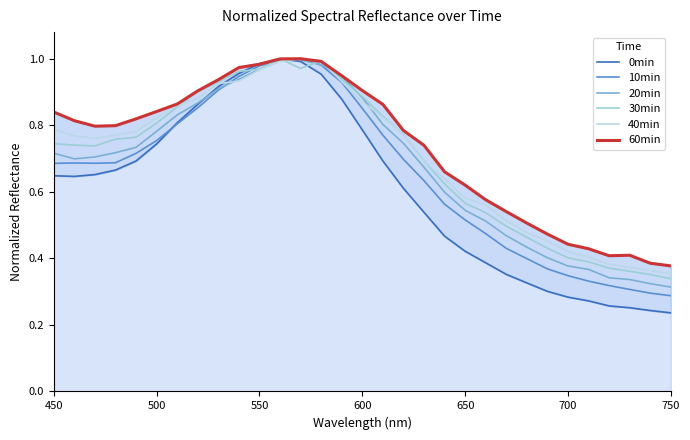

How many lines are shown in the chart?

6